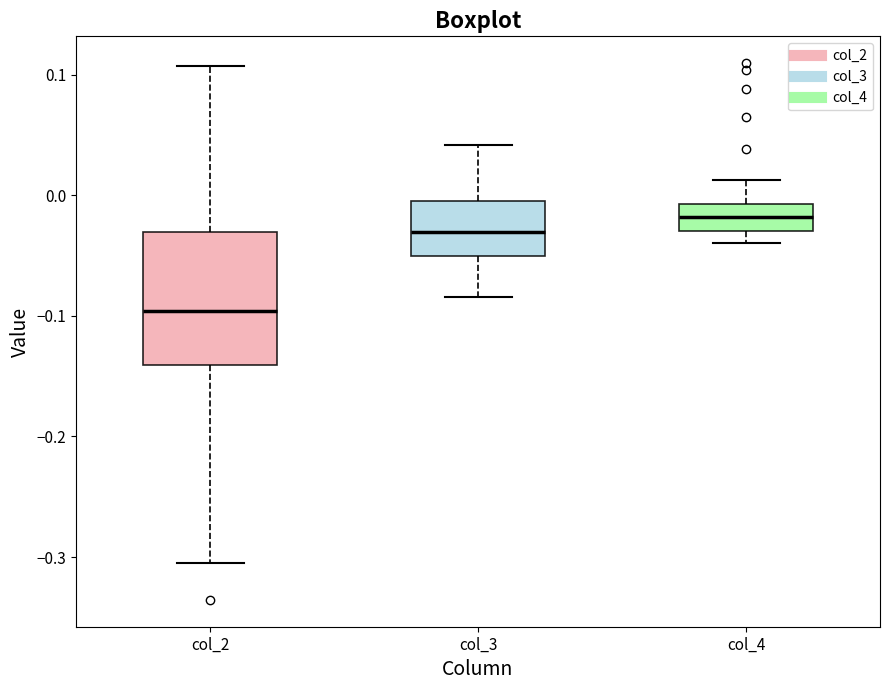

Reading left to right, read every box against the y-axis: the position of its median line, the range the box covers, and the ends of its whiskers. The values are not printed on the chart, so give them approximately, as read against the axis.

col_2: median -0.10, box -0.14 to -0.03, whiskers -0.30 to 0.11
col_3: median -0.03, box -0.05 to 0.00, whiskers -0.08 to 0.04
col_4: median -0.02, box -0.03 to -0.01, whiskers -0.04 to 0.01